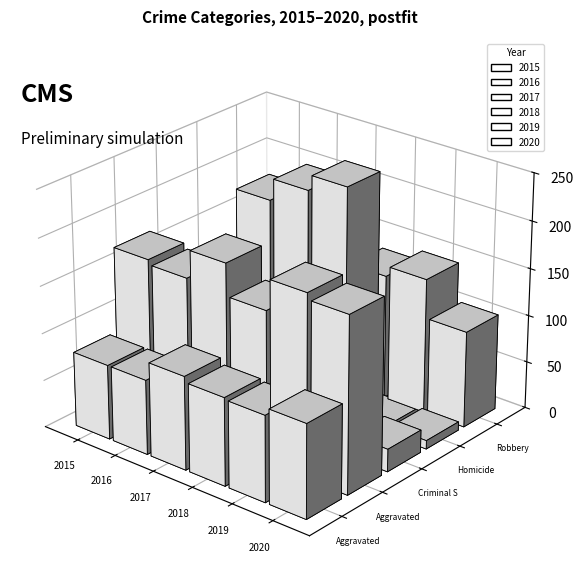

Rank the series at Robbery from highest to lowest value.

2017, 2016, 2015, 2019, 2018, 2020